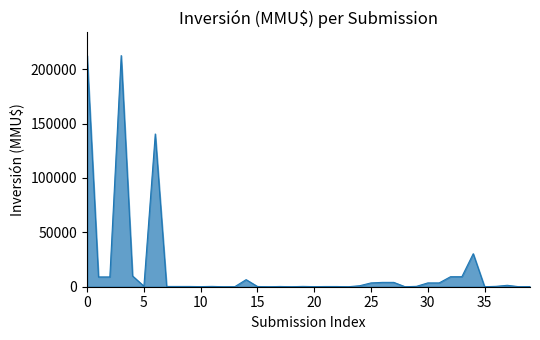

What is the greatest value displayed?

212500